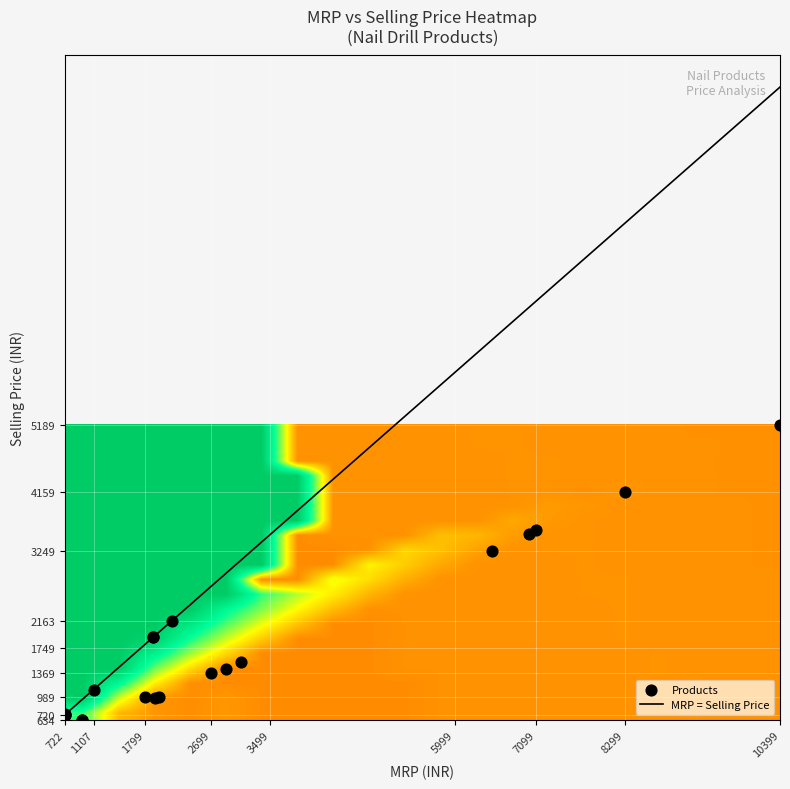

What is the sum of the Electric Nail Drill Pen-type values at mrp and selling_price?

2214